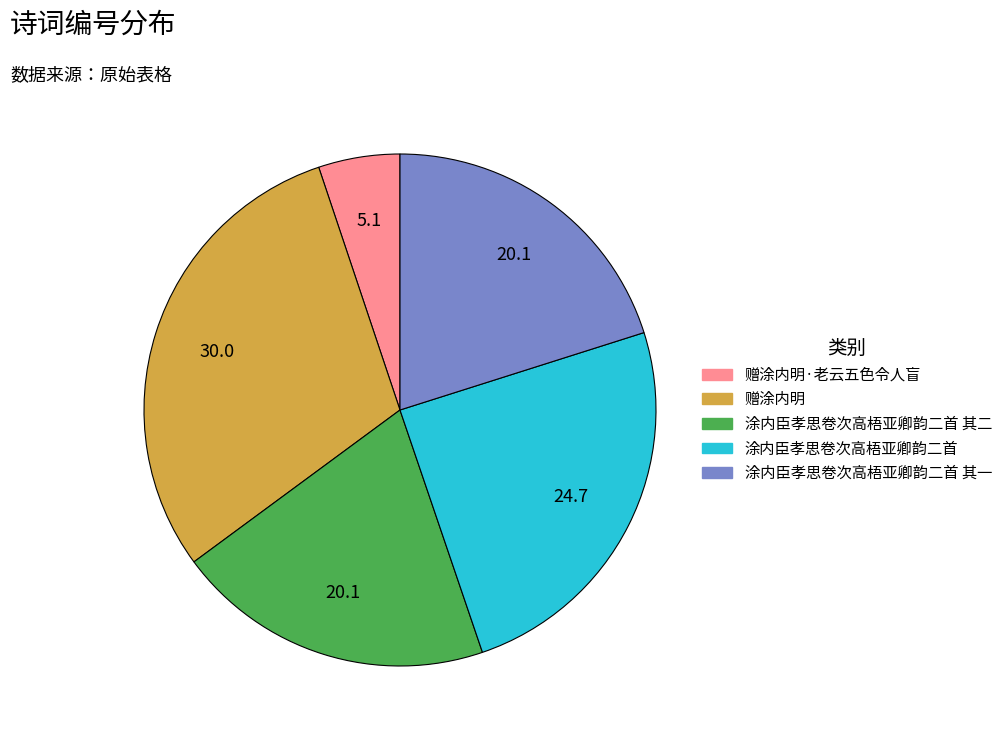

Is there a majority slice in this chart?

No